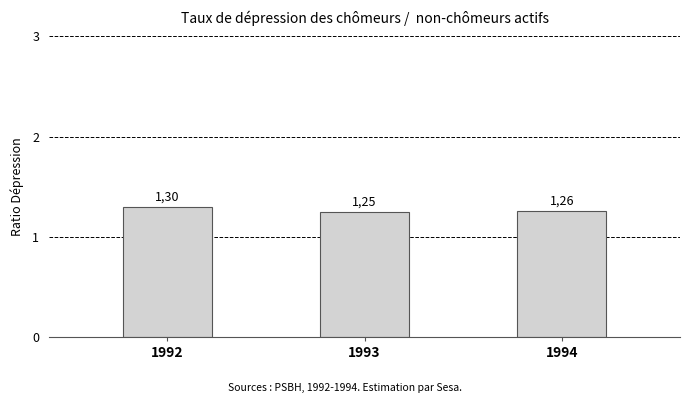

How many bars are there in total?

3